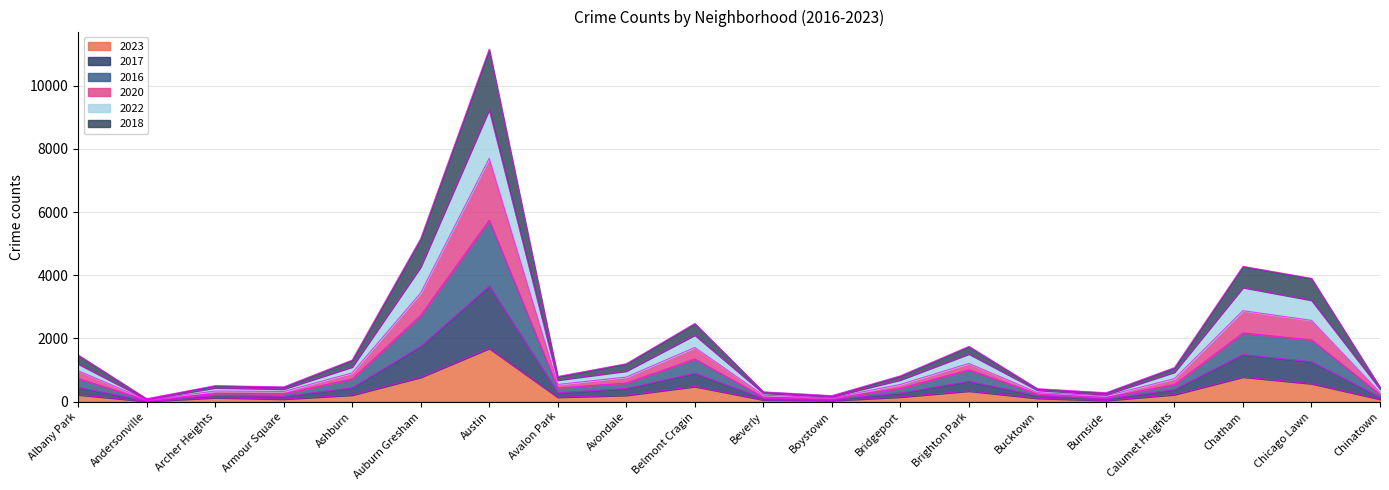

What is the difference between the highest and lowest values at Beverly?

255